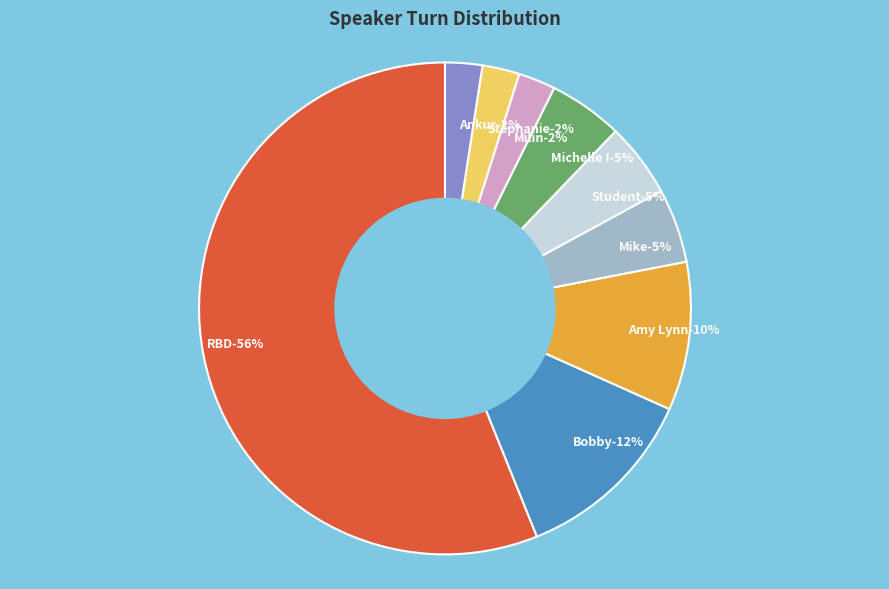

Combined, what portion of the pie is Bobby and Stephanie?

14.6%